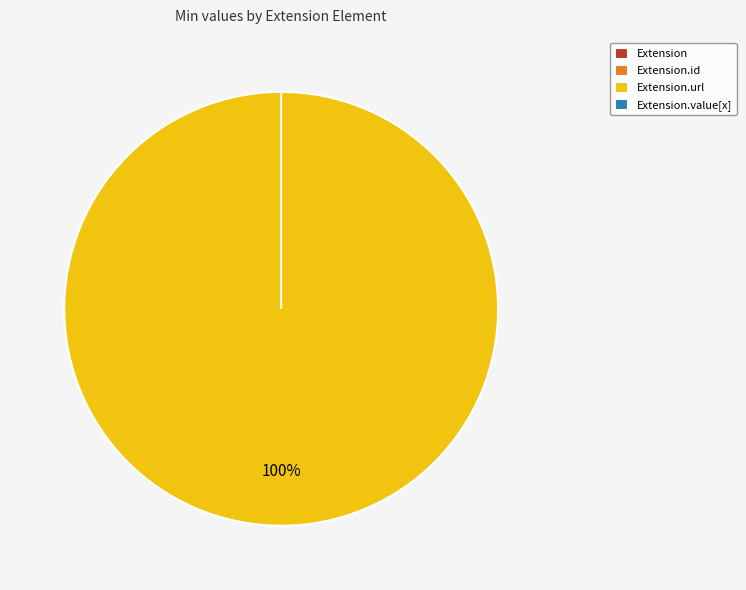

The Extension slice represents 0% of the pie. True or false?

True